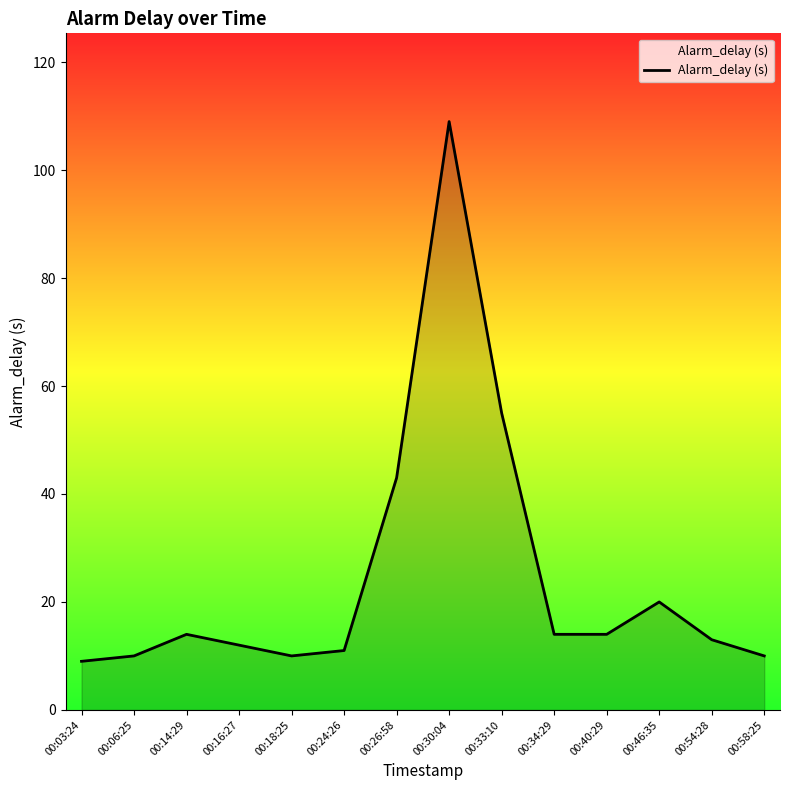

What is the difference between the maximum and minimum values?

100